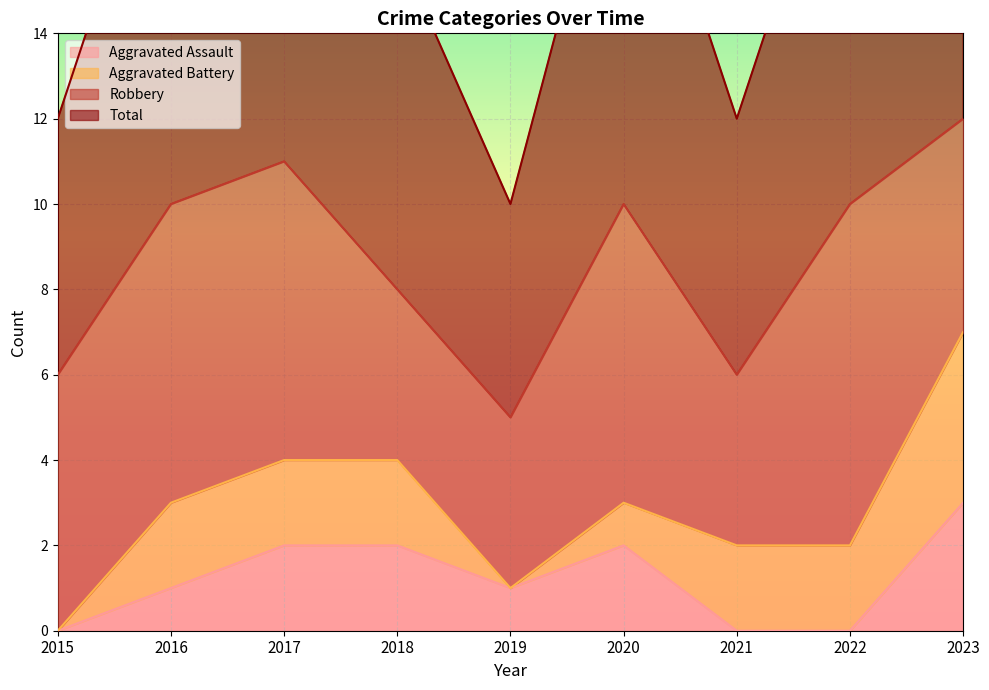

At which category does Total reach its first local peak?

2017